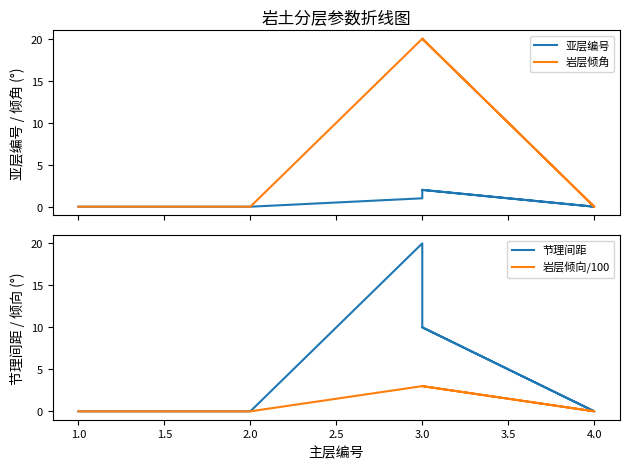

What is the maximum value for 岩层倾角?

20